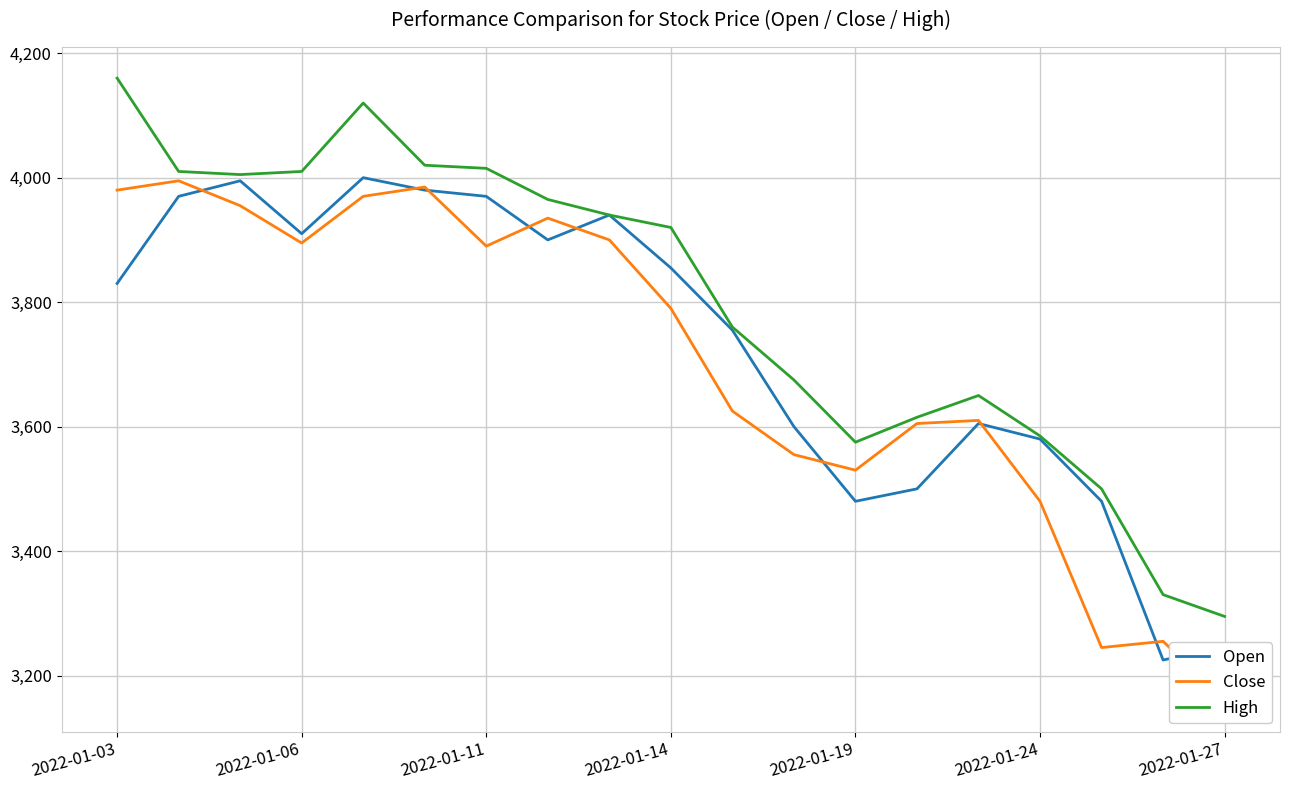

Is this an area chart (filled region under the line)?

No